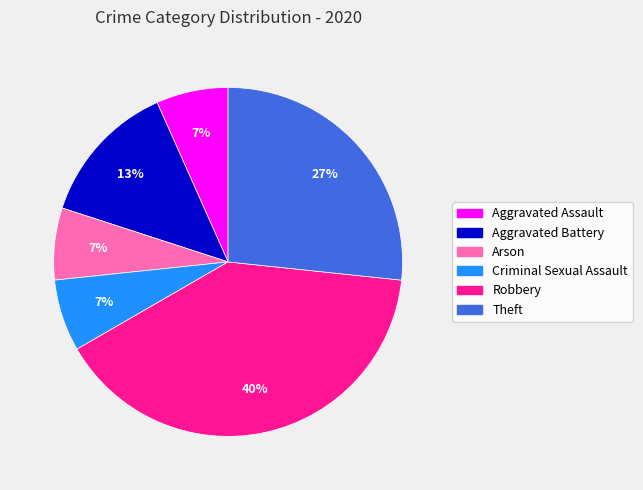

Count the number of slices in the pie.

6